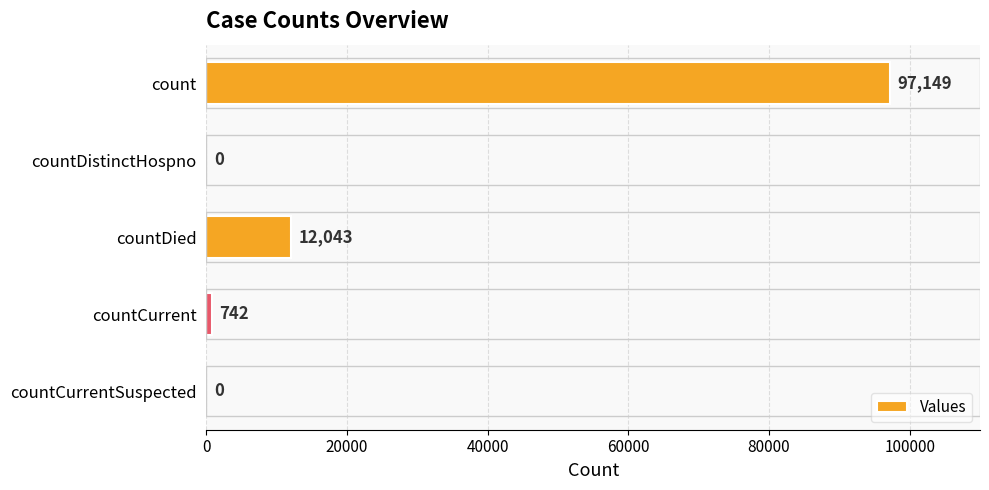

What is the sum of the values at countCurrent and countCurrentSuspected?

742